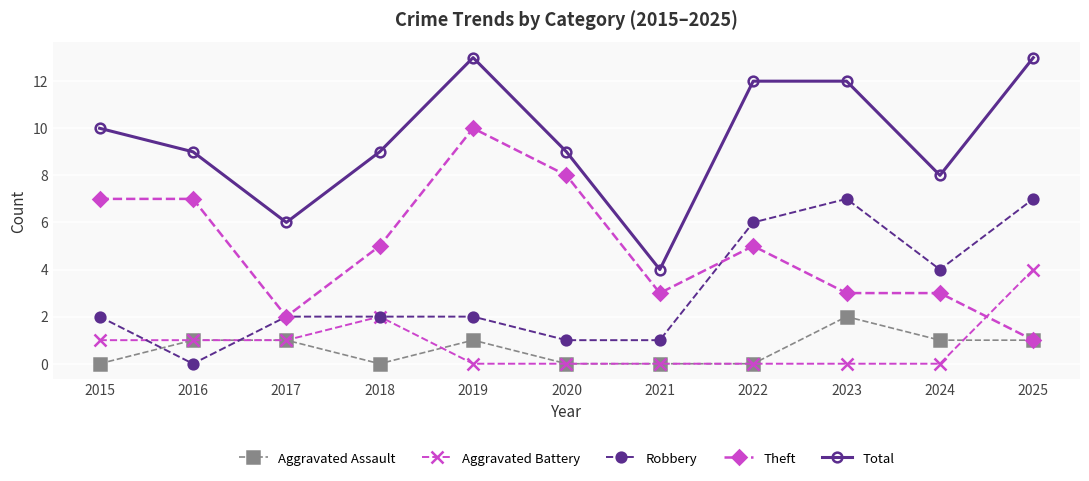

What is the maximum value for Theft?

10